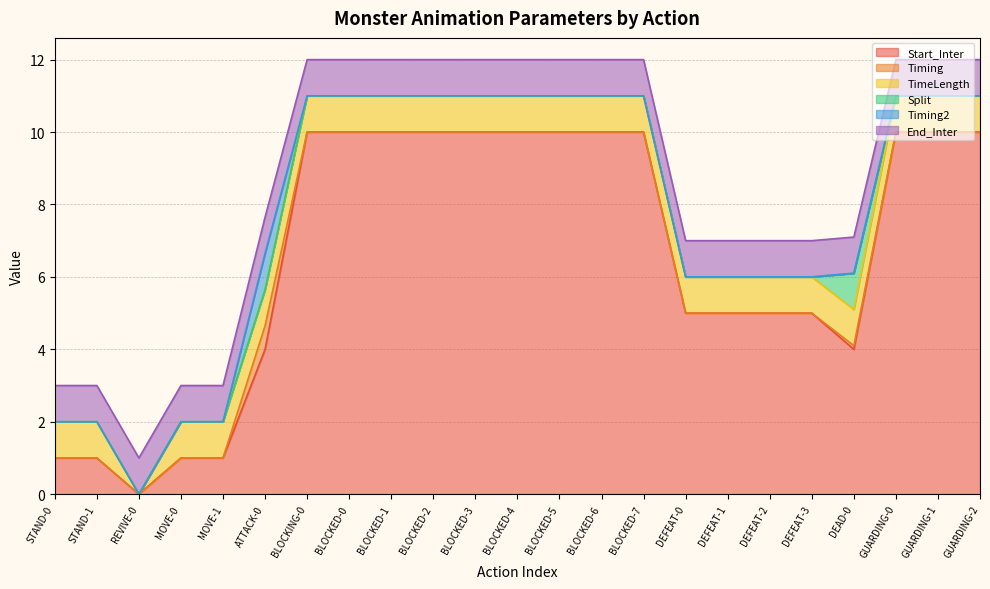

Reading left to right, list all the values displayed in this chart.

Start_Inter: 1.0	1.0	0.0	1.0	1.0	4.0	10.0	10.0	10.0	10.0	10.0	10.0	10.0	10.0	10.0	5.0	5.0	5.0	5.0	4.0	10.0	10.0	10.0
Timing: 0.0	0.0	0.0	0.0	0.0	0.7	0.0	0.0	0.0	0.0	0.0	0.0	0.0	0.0	0.0	0.0	0.0	0.0	0.0	0.1	0.0	0.0	0.0
TimeLength: 1.0	1.0	0.0	1.0	1.0	1.0	1.0	1.0	1.0	1.0	1.0	1.0	1.0	1.0	1.0	1.0	1.0	1.0	1.0	1.0	1.0	1.0	1.0
Split: 0.0	0.0	0.0	0.0	0.0	0.0	0.0	0.0	0.0	0.0	0.0	0.0	0.0	0.0	0.0	0.0	0.0	0.0	0.0	1.0	0.0	0.0	0.0
Timing2: 0.0	0.0	0.0	0.0	0.0	1.0	0.0	0.0	0.0	0.0	0.0	0.0	0.0	0.0	0.0	0.0	0.0	0.0	0.0	0.0	0.0	0.0	0.0
End_Inter: 1.0	1.0	1.0	1.0	1.0	1.0	1.0	1.0	1.0	1.0	1.0	1.0	1.0	1.0	1.0	1.0	1.0	1.0	1.0	1.0	1.0	1.0	1.0